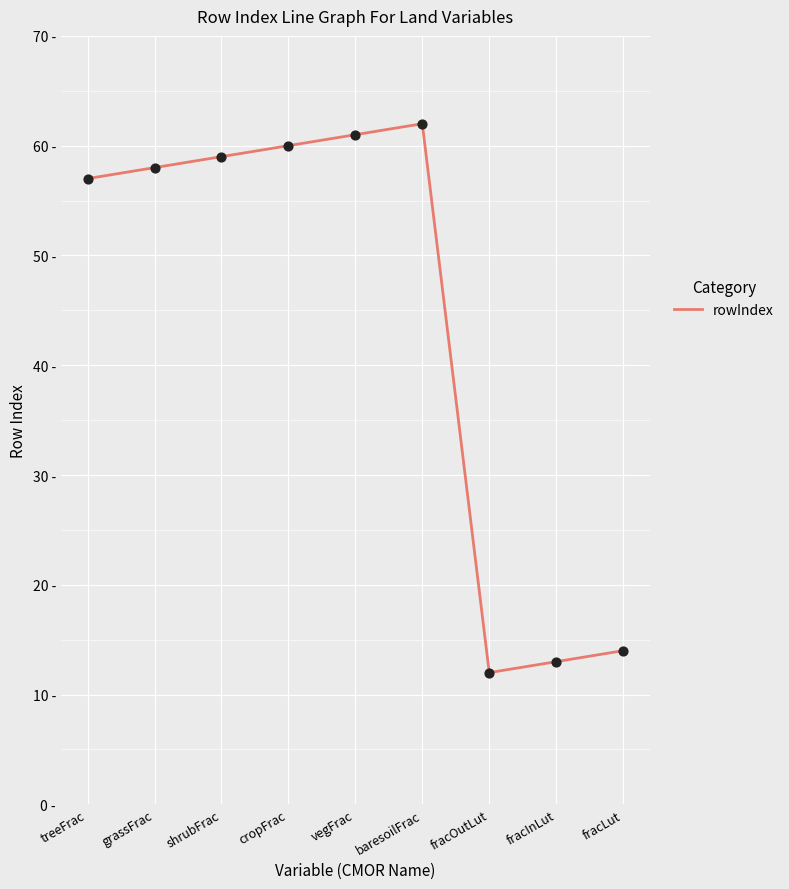

What is the change in value from shrubFrac to fracInLut?

-46